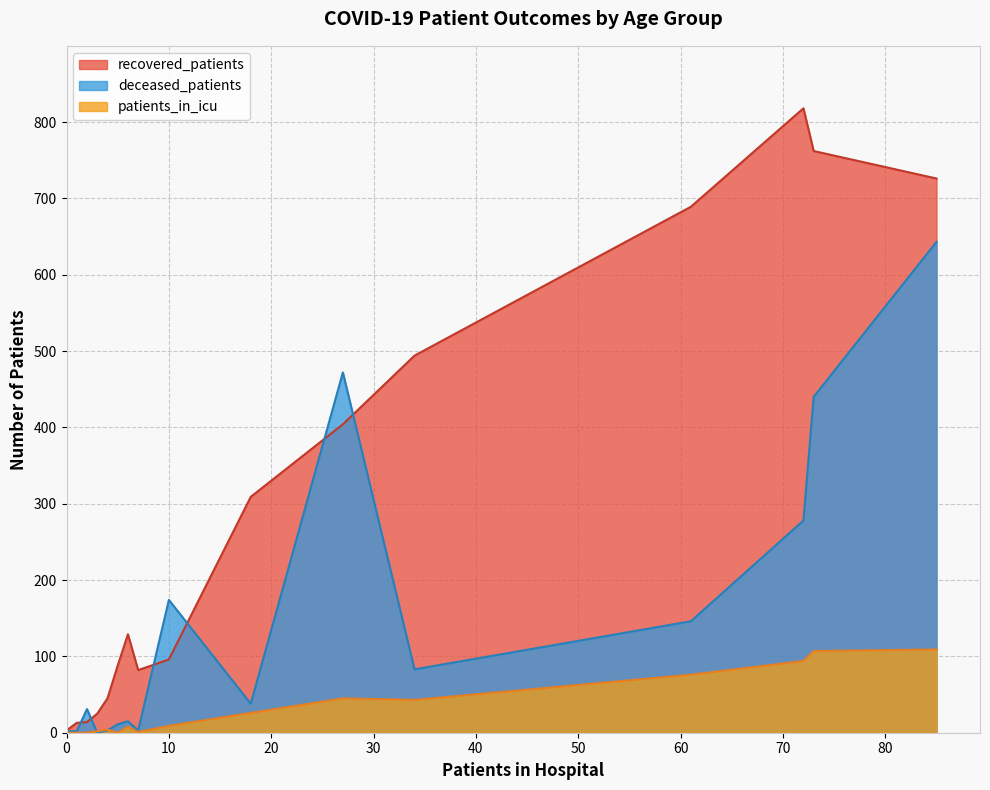

Which series has the largest total across all categories?

recovered_patients